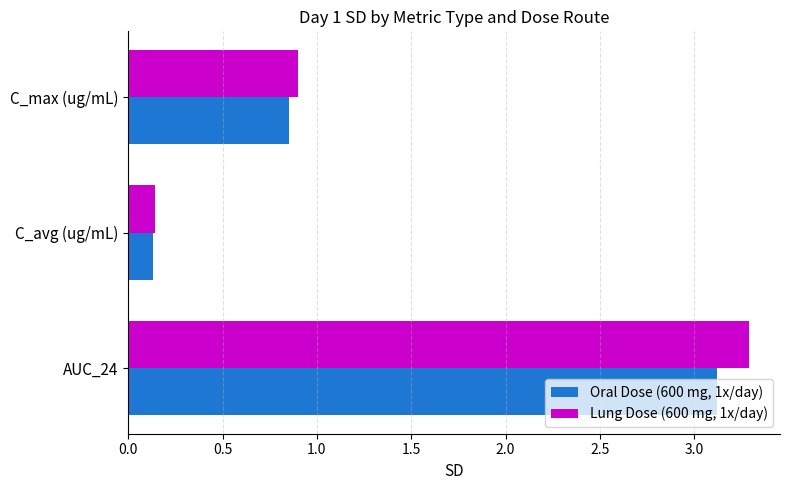

The Oral Dose (600 mg, 1x/day) series shows 3.1 at AUC_24. True or false?

True